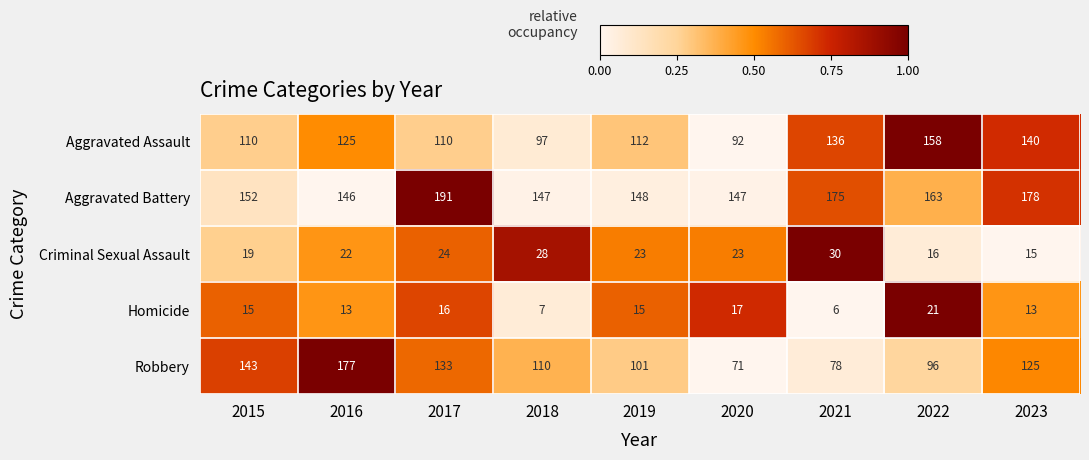

What is the sum of the Aggravated Battery values at 2018 and 2023?

325